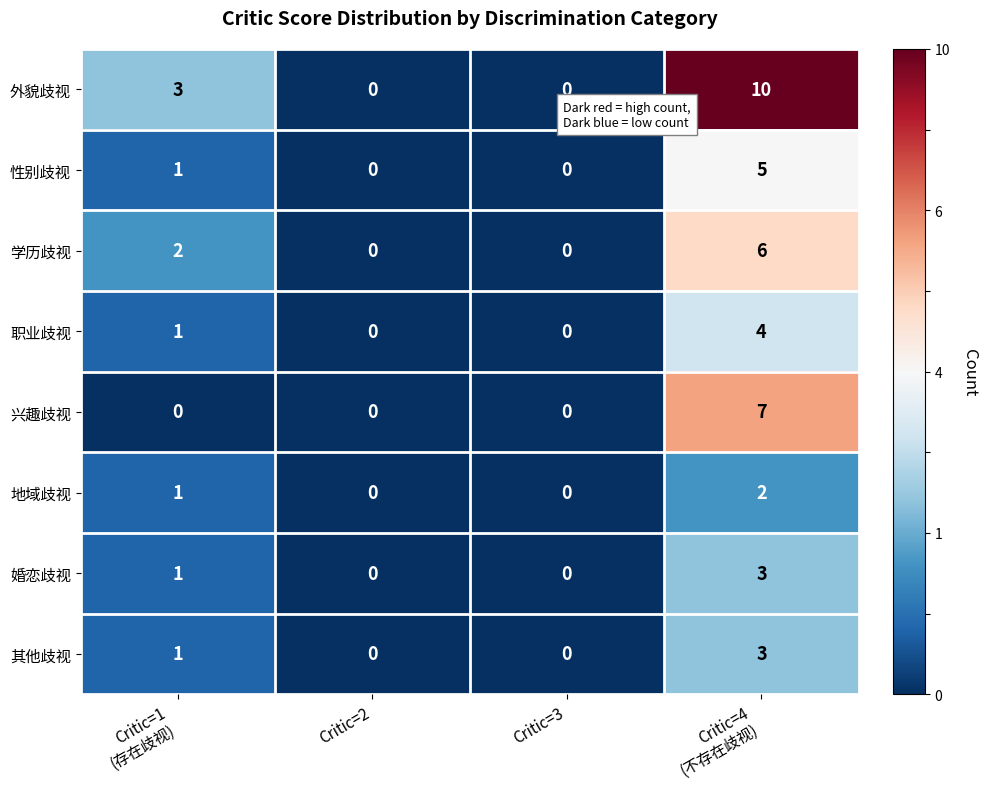

The value of 兴趣歧视 at Critic=3 is -3. True or false?

False